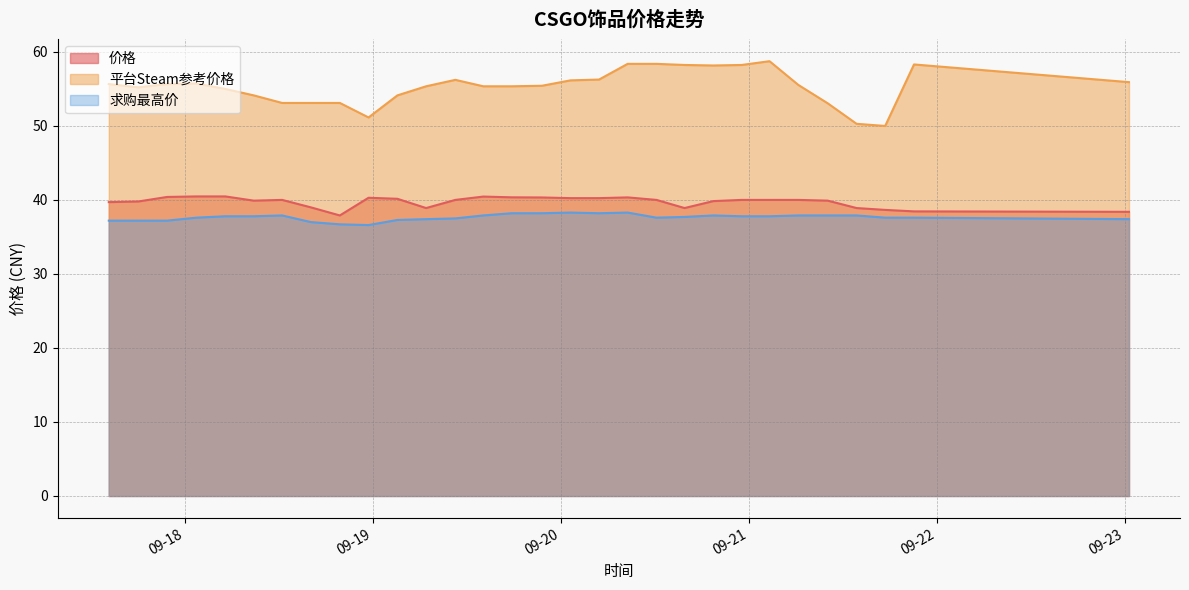

What is the sum of all 价格 values?

1191.9